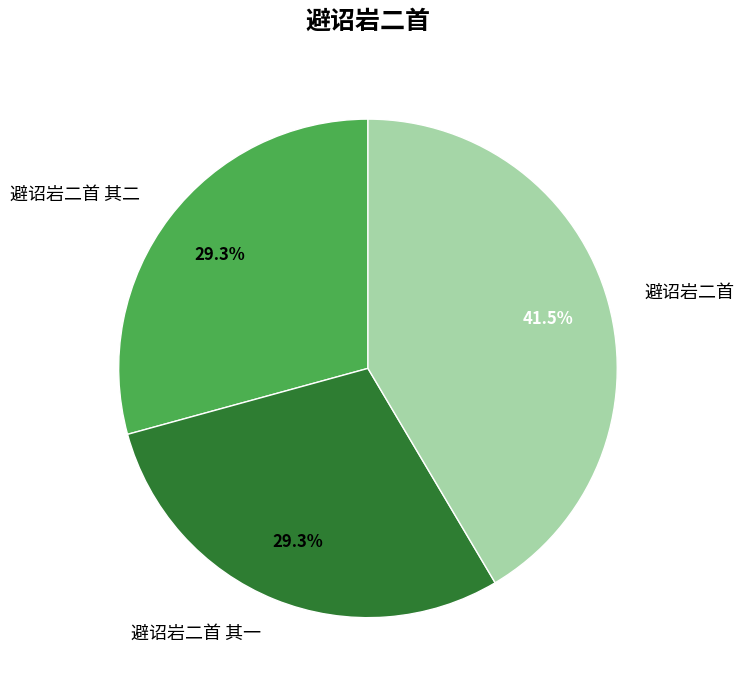

What portion of the pie excludes 避诏岩二首 其一?

70.7%